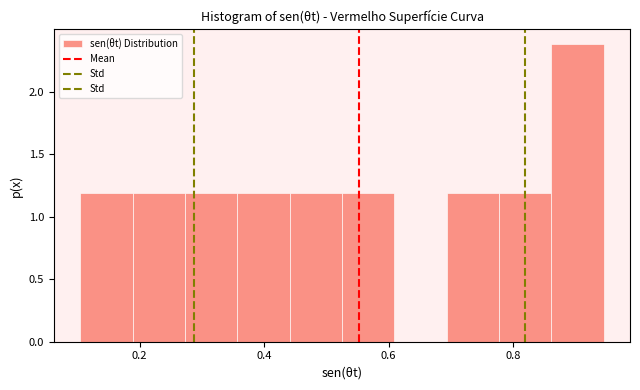

Reading left to right, transcribe this chart: for each bar, give the range it covers on the x-axis and its height. Neither the bar edges nor the heights are printed on the chart, so give them approximately, as read against the axes.

0.10 to 0.18: 1.2
0.18 to 0.28: 1.2
0.28 to 0.36: 1.2
0.36 to 0.44: 1.2
0.44 to 0.52: 1.2
0.52 to 0.60: 1.2
0.60 to 0.70: 0
0.70 to 0.78: 1.2
0.78 to 0.86: 1.2
0.86 to 0.94: 2.4